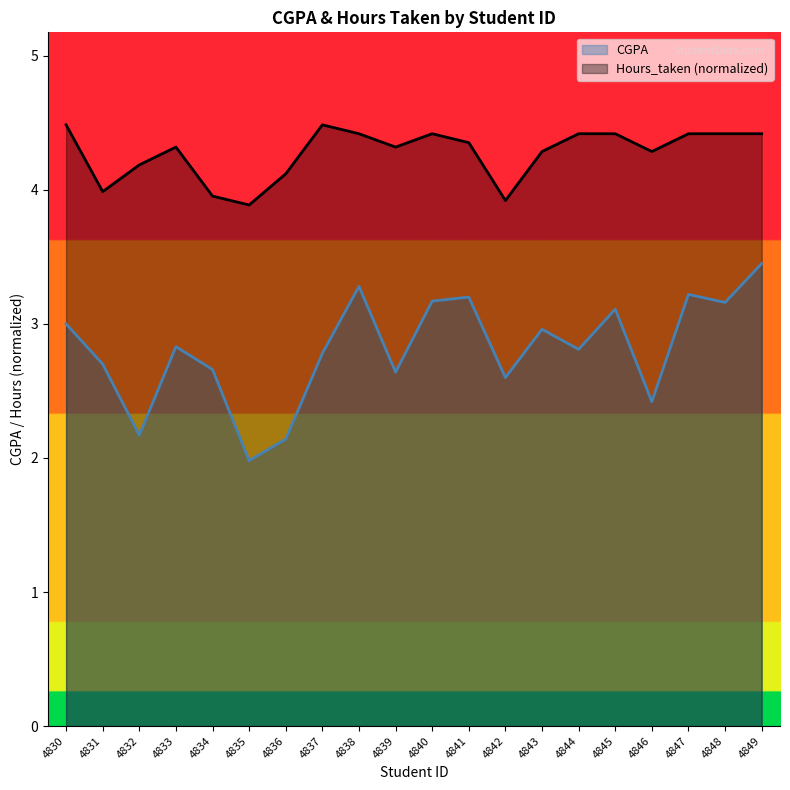

The CGPA series shows 4.8 at 4833. True or false?

False